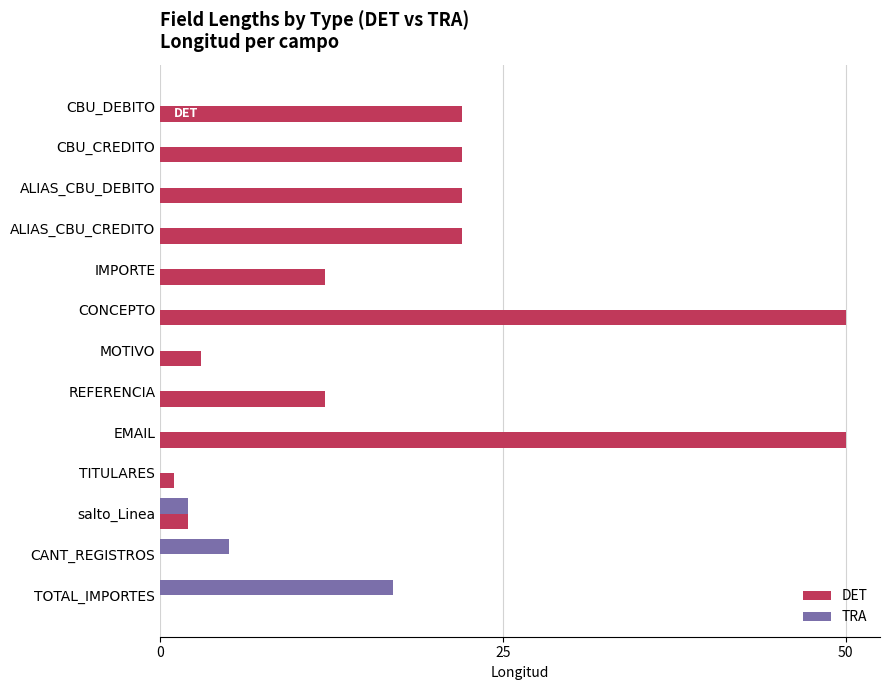

Which series has the largest total across all categories?

DET